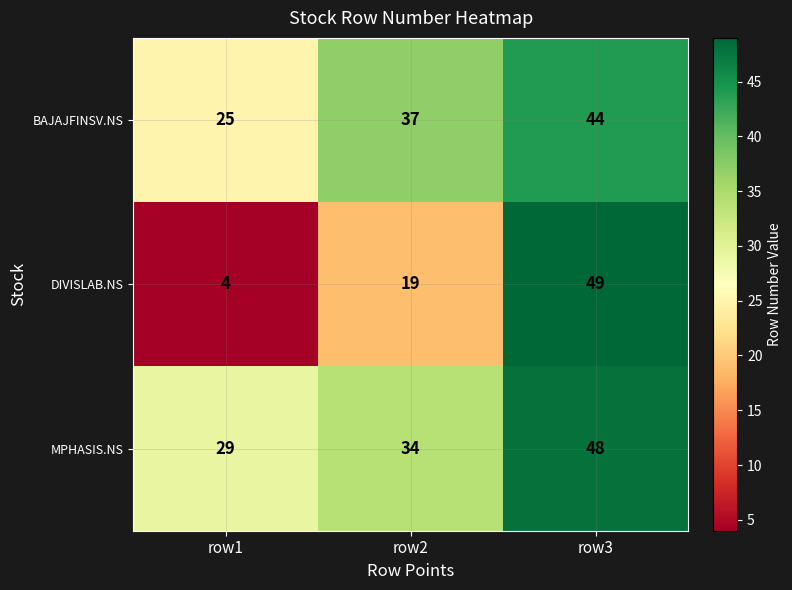

What is the approximate value of BAJAJFINSV.NS at row3, to the nearest 10?

40